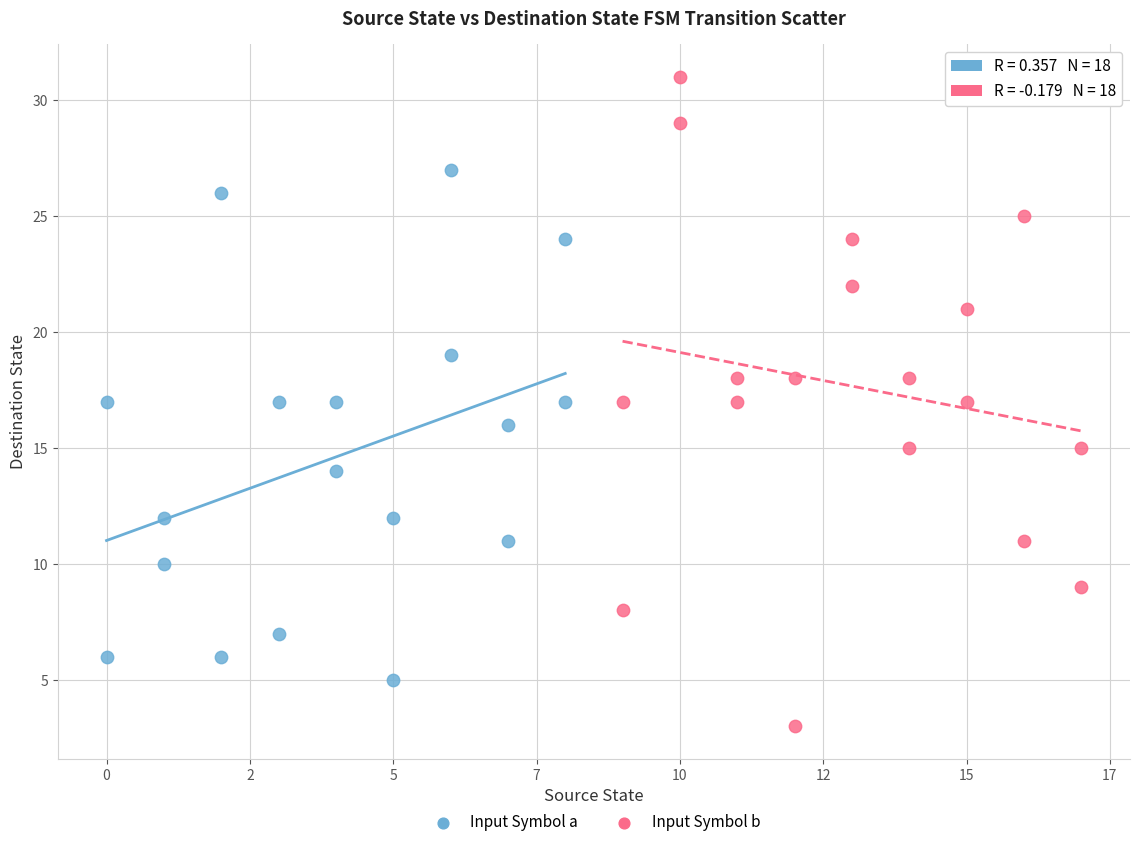

What are all the series names shown in the legend?

Input Symbol a, Input Symbol b